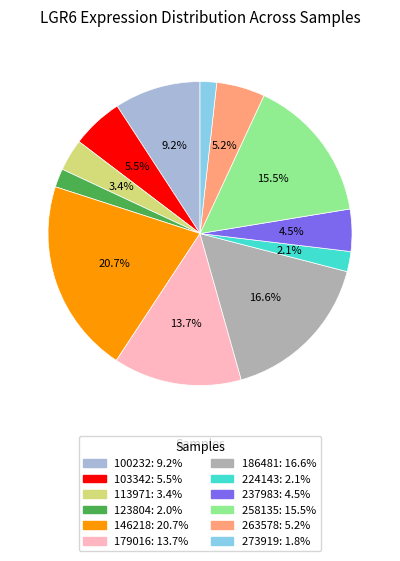

Between 123804 and 100232, which is larger?

100232